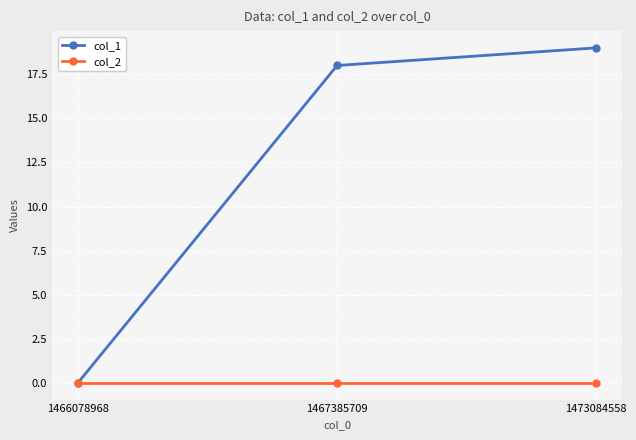

What is the greatest value displayed?

19